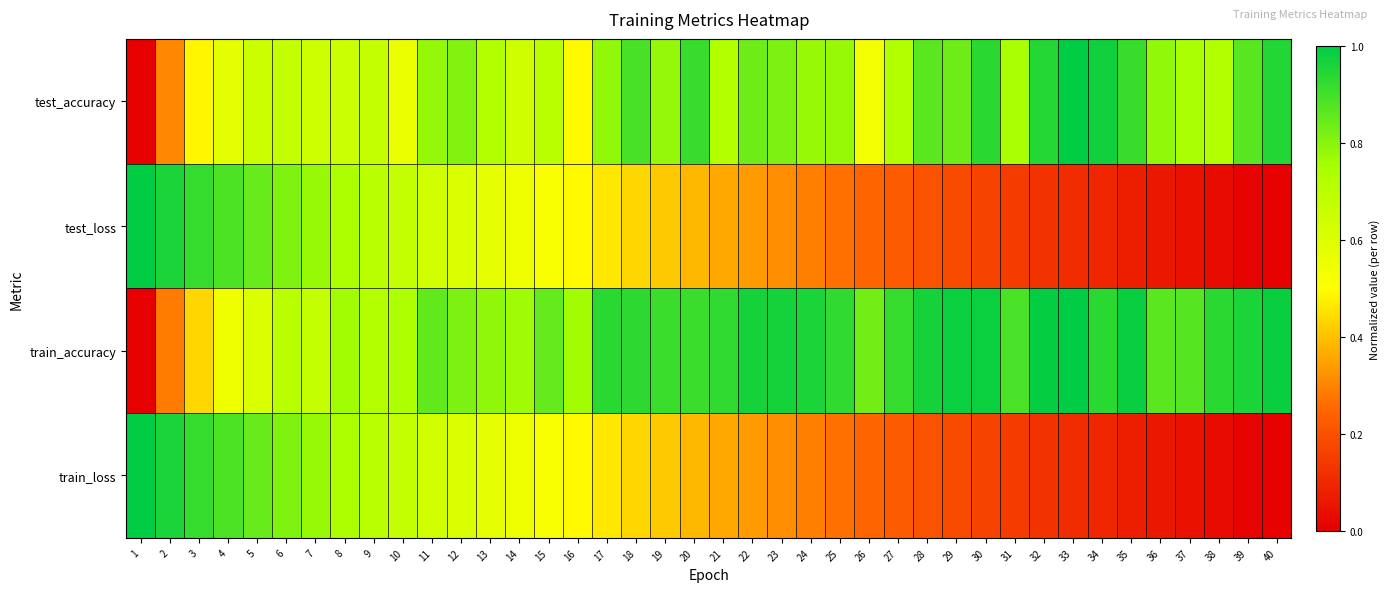

What is the greatest value displayed?

1.0